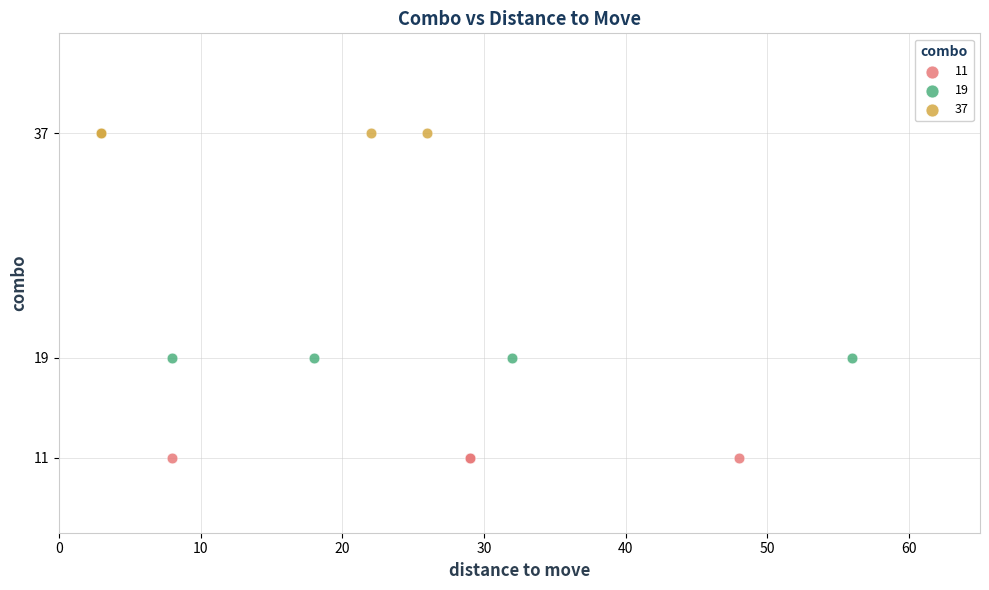

What are all the series names shown in the legend?

11, 19, 37